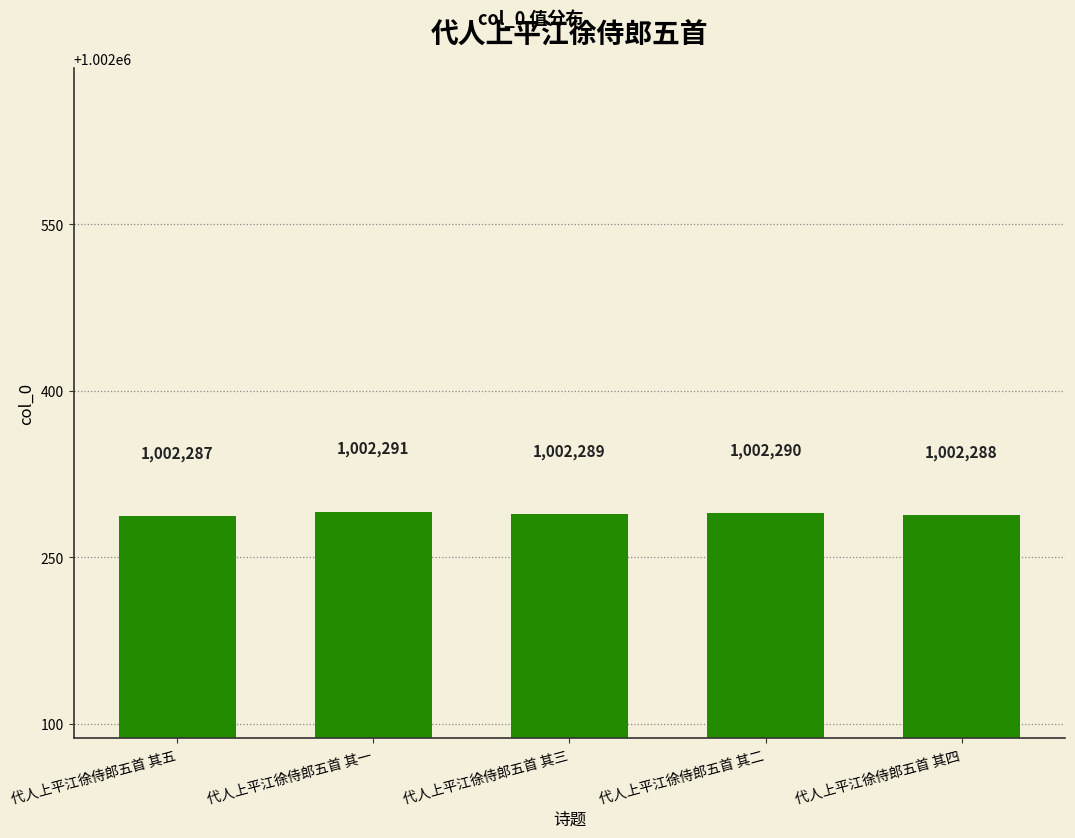

At which category does the chart reach its minimum across all series?

代人上平江徐侍郎五首 其五